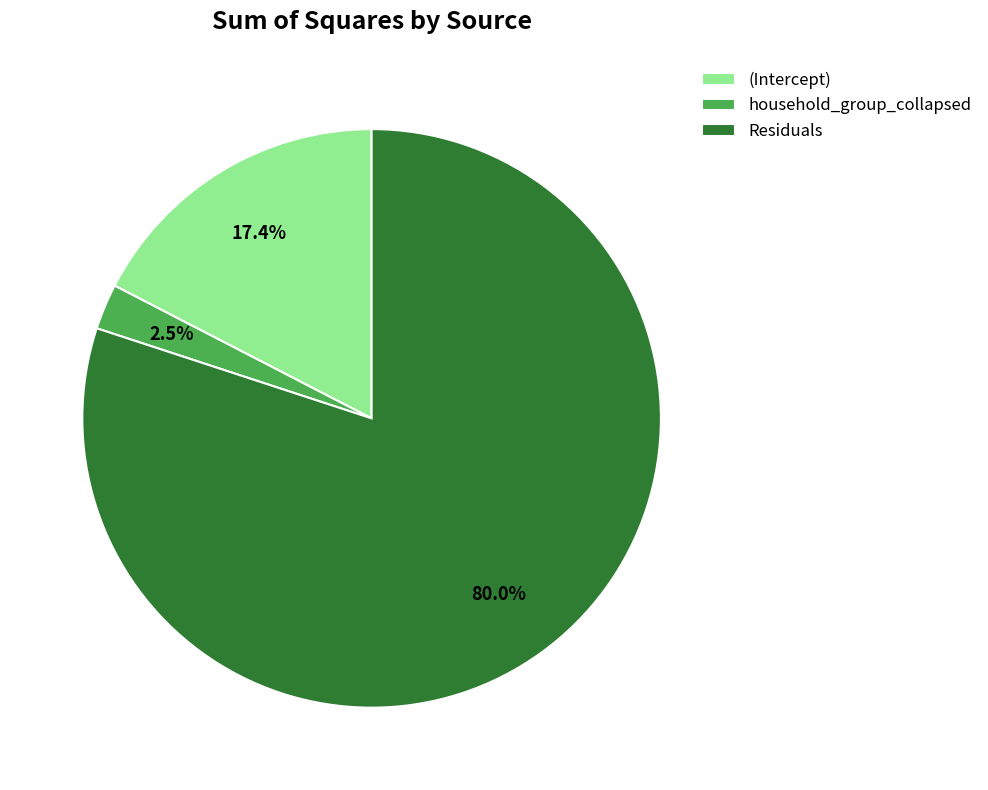

Count the number of slices in the pie.

3